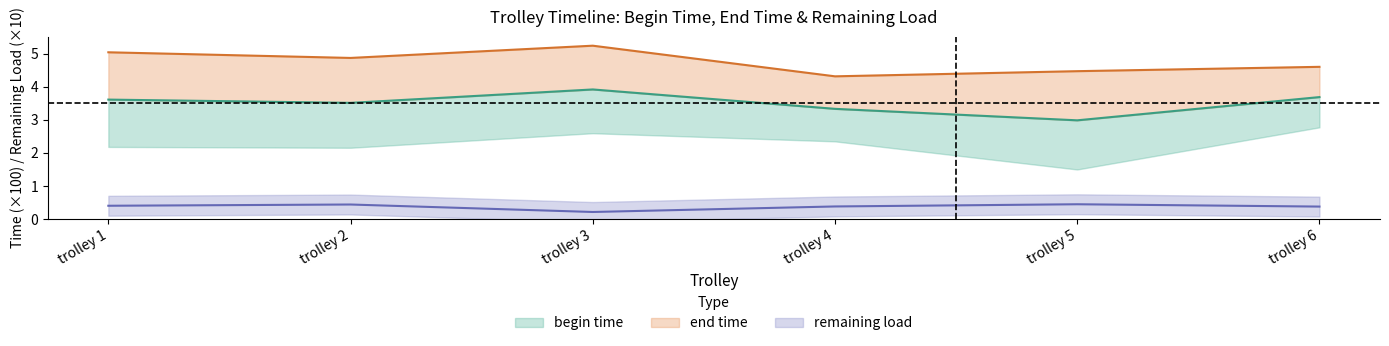

Which series changed the most between trolley 1 and trolley 2?

end time